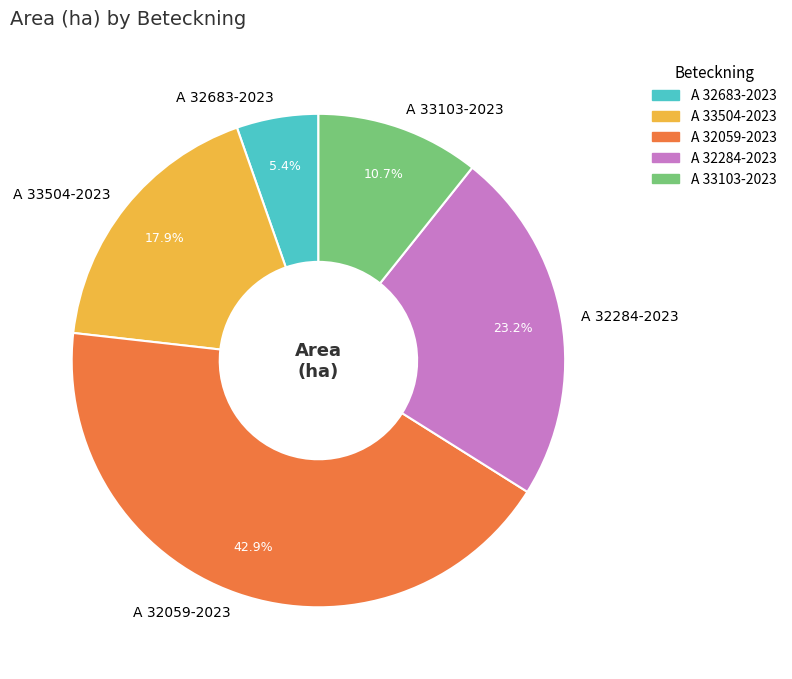

Count the number of slices in the pie.

5